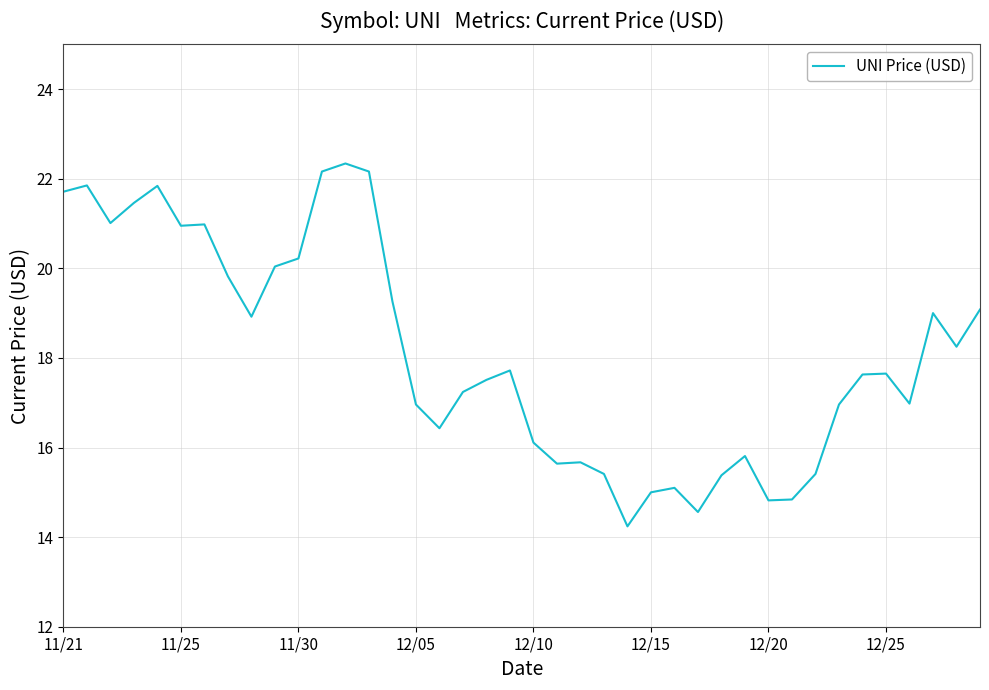

What is the difference between the maximum and minimum values?

8.1